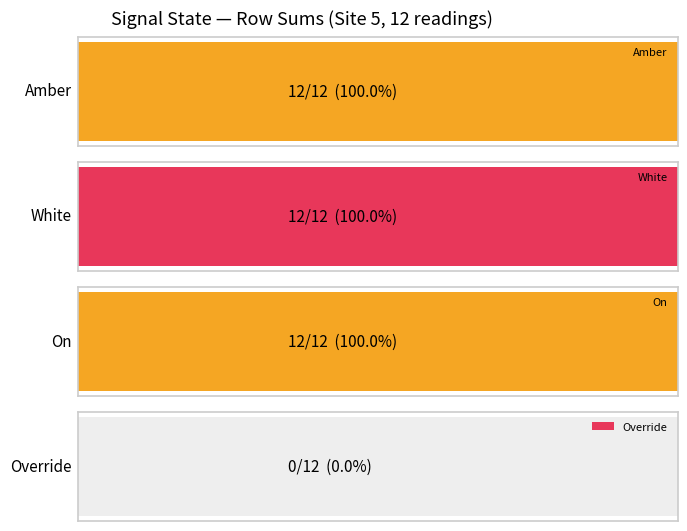

What is the value of the On bar at the 12th from the left?

1